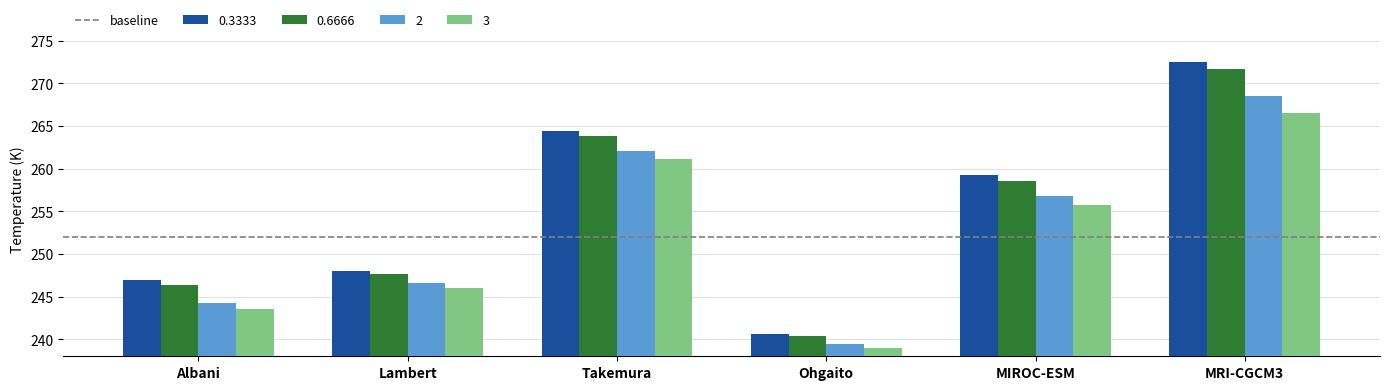

The value of 0.3333 at Takemura is 264.5. True or false?

True